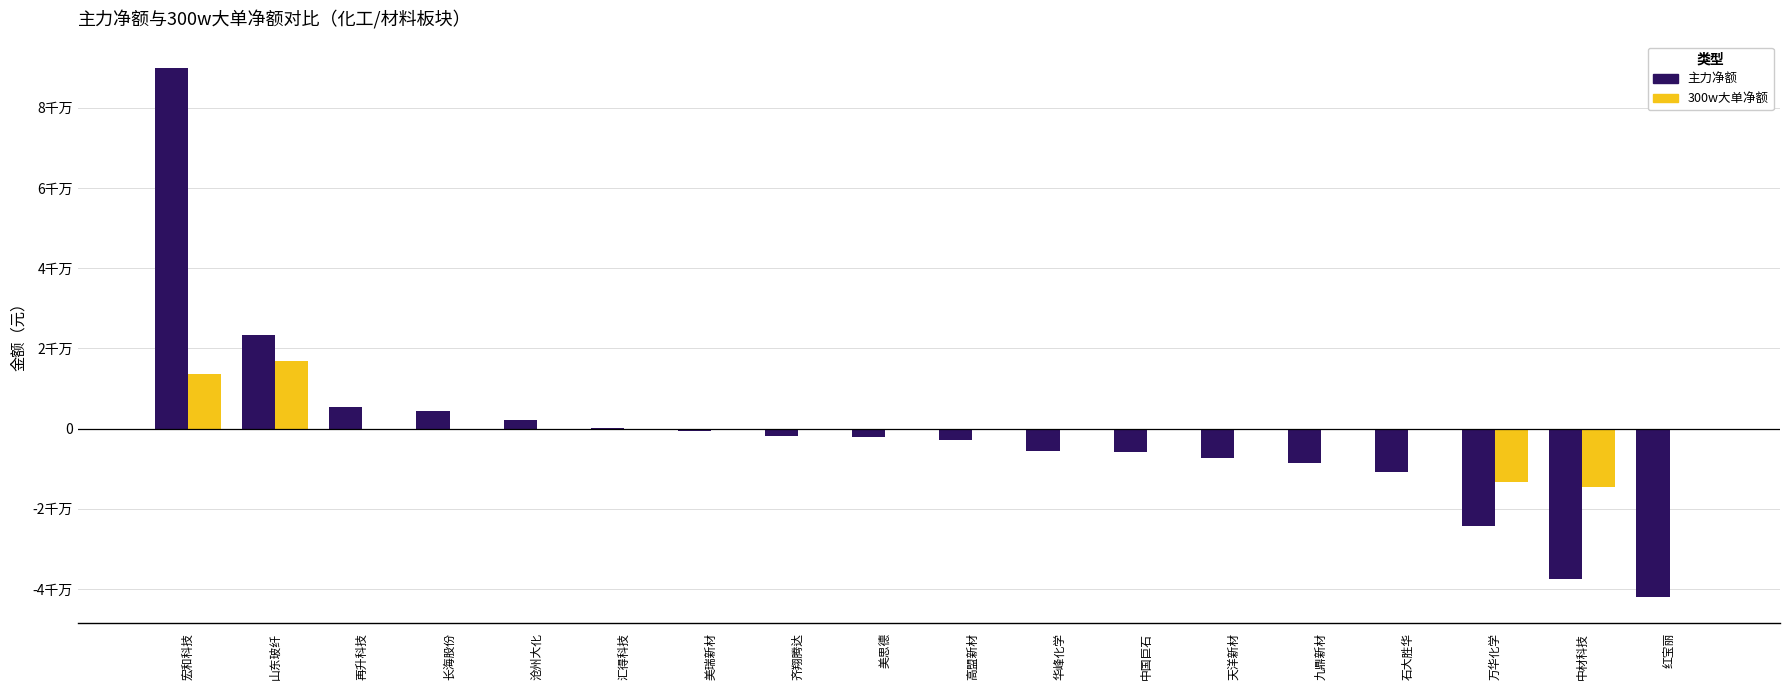

Reading left to right, what are all the values shown in this chart?

主力净额: 89864011	23370507	5355813	4307226	2069958	189214	-571930	-1740139	-2003644	-2909790	-5490361	-5780499	-7344675	-8569992	-10756975	-24247230	-37395185	-41939338
300w大单净额: 13531710	16826591	0	0	0	0	0	0	0	0	0	0	0	0	0	-13210117	-14523174	0